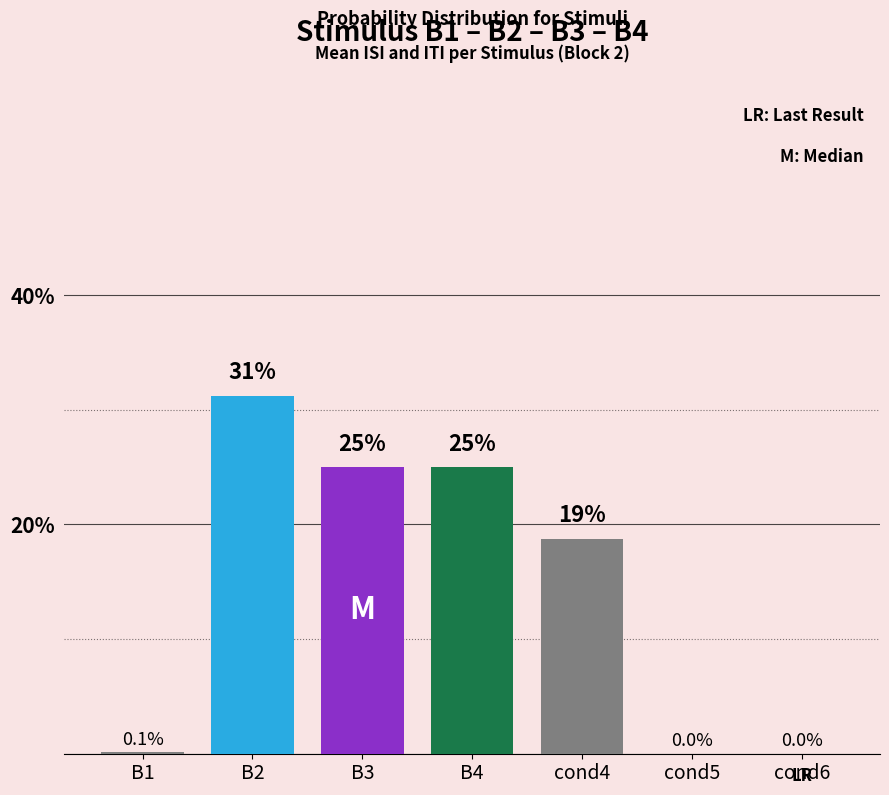

Reading right to left, transcribe all the data shown in this chart.

cond6=0.0	cond5=0.0	cond4=0.2	B4=0.2	B3=0.2	B2=0.3	B1=0.0